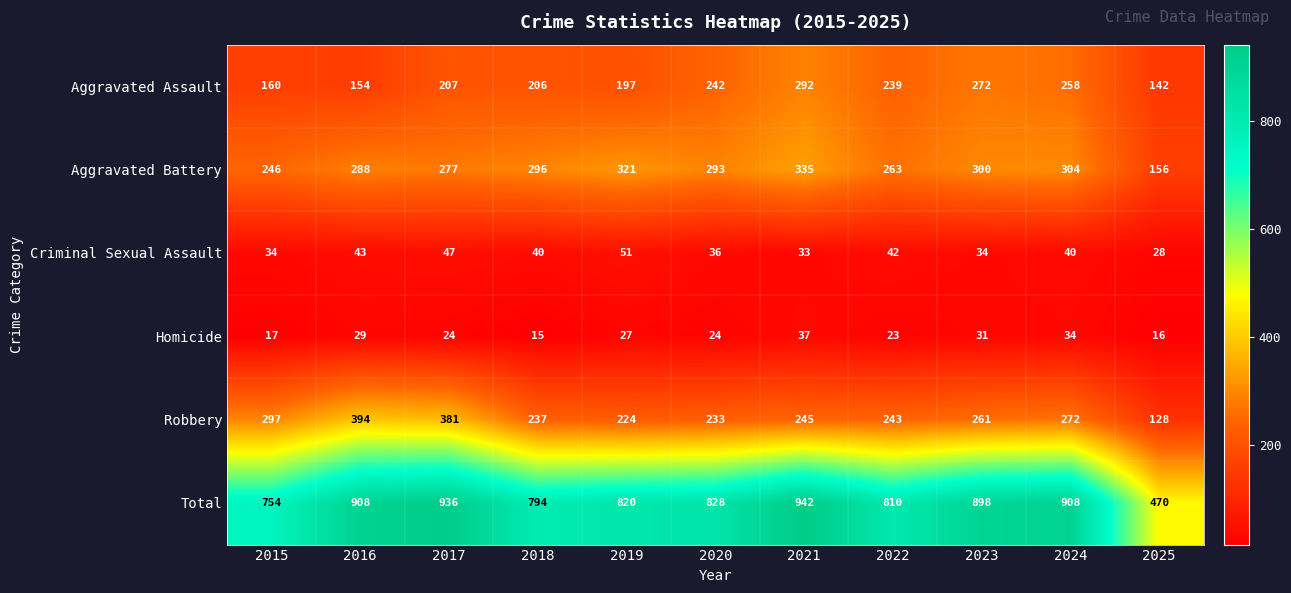

Which series has the largest range (max minus min)?

Total